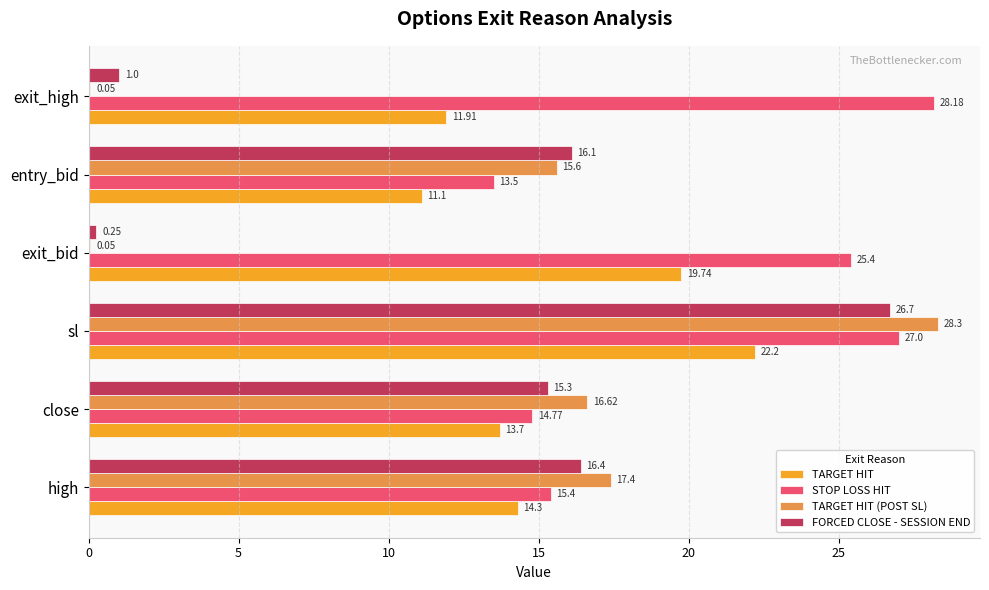

At which category is the sum across all series the highest?

sl